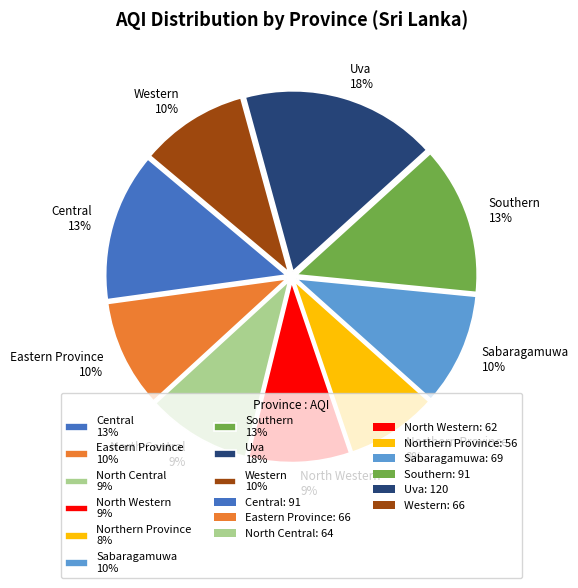

To the nearest percent, what percentage of the pie is Eastern Province 10%?

10%